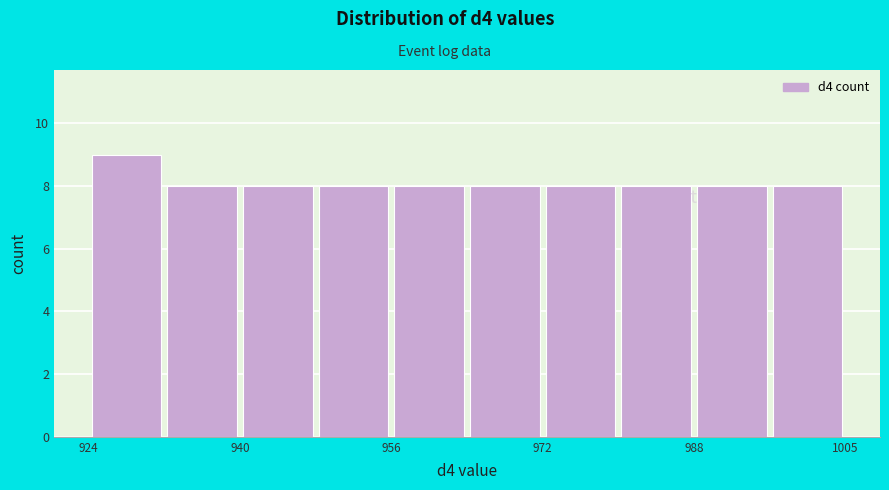

Reading left to right, list every bar in this chart as the range it spans on the x-axis followed by its height. Neither the bar edges nor the heights are printed on the chart, so give them approximately, as read against the axes.

924 to 932: 9
932 to 940: 8
940 to 948: 8
948 to 956: 8
956 to 964: 8
964 to 972: 8
972 to 980: 8
980 to 988: 8
988 to 996: 8
996 to 1006: 8